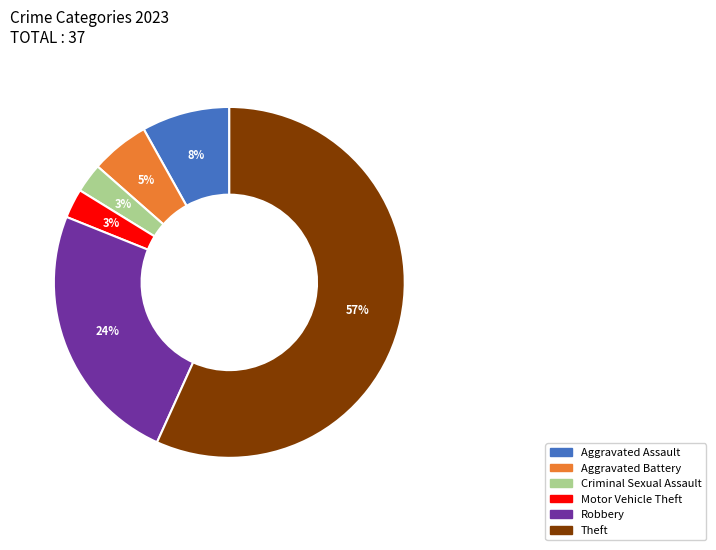

Which category has the biggest portion of the pie?

Theft